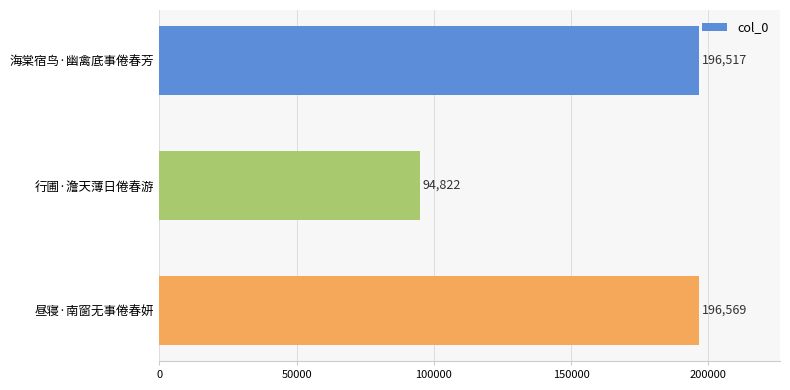

Count the number of categories in the chart.

3